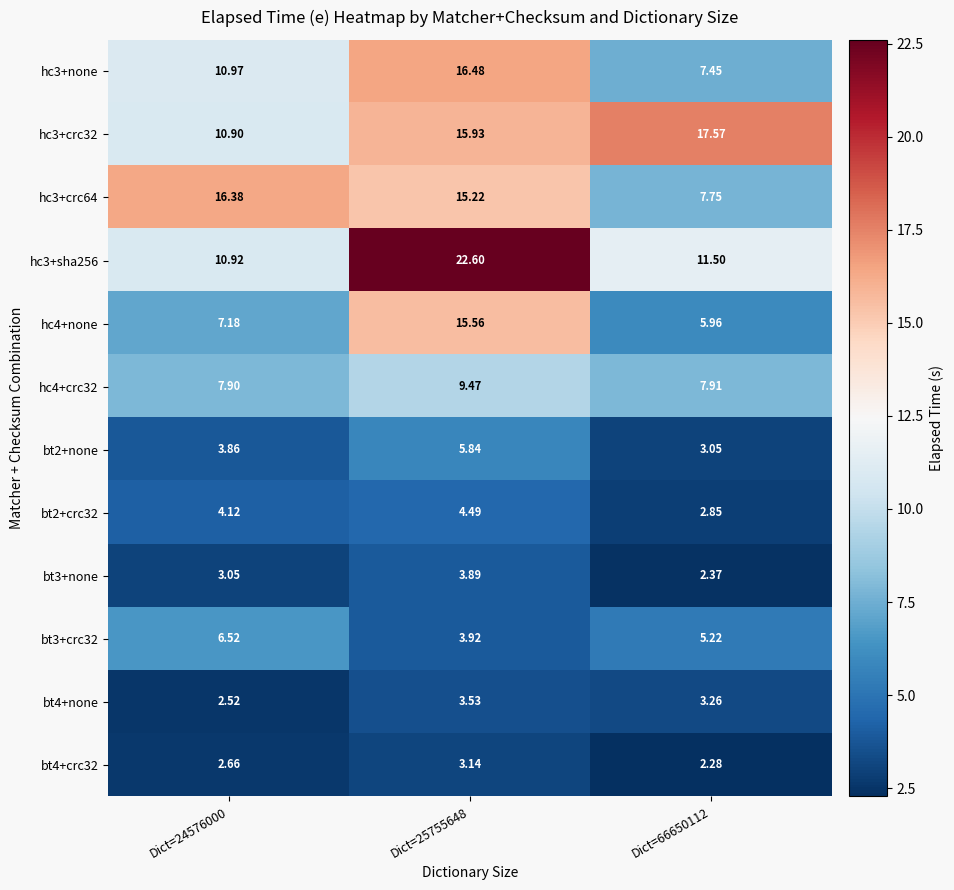

Reading left to right, what are all the values shown in this chart?

hc3+none: Dict=24576000=11.0	Dict=25755648=16.5	Dict=66650112=7.5
hc3+crc32: Dict=24576000=10.9	Dict=25755648=15.9	Dict=66650112=17.6
hc3+crc64: Dict=24576000=16.4	Dict=25755648=15.2	Dict=66650112=7.8
hc3+sha256: Dict=24576000=10.9	Dict=25755648=22.6	Dict=66650112=11.5
hc4+none: Dict=24576000=7.2	Dict=25755648=15.6	Dict=66650112=6.0
hc4+crc32: Dict=24576000=7.9	Dict=25755648=9.5	Dict=66650112=7.9
bt2+none: Dict=24576000=3.9	Dict=25755648=5.8	Dict=66650112=3.0
bt2+crc32: Dict=24576000=4.1	Dict=25755648=4.5	Dict=66650112=2.9
bt3+none: Dict=24576000=3.0	Dict=25755648=3.9	Dict=66650112=2.4
bt3+crc32: Dict=24576000=6.5	Dict=25755648=3.9	Dict=66650112=5.2
bt4+none: Dict=24576000=2.5	Dict=25755648=3.5	Dict=66650112=3.3
bt4+crc32: Dict=24576000=2.7	Dict=25755648=3.1	Dict=66650112=2.3